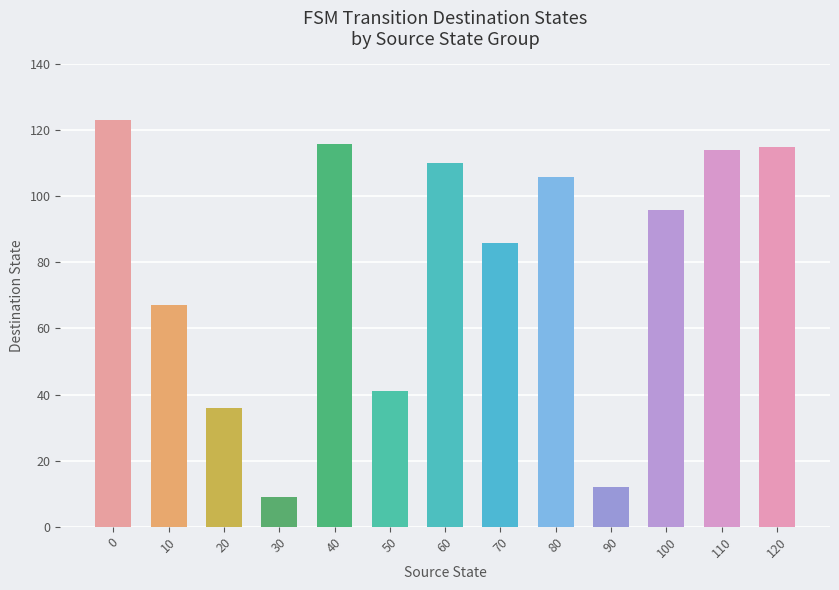

The chart shows a value of 14 at 30. True or false?

False